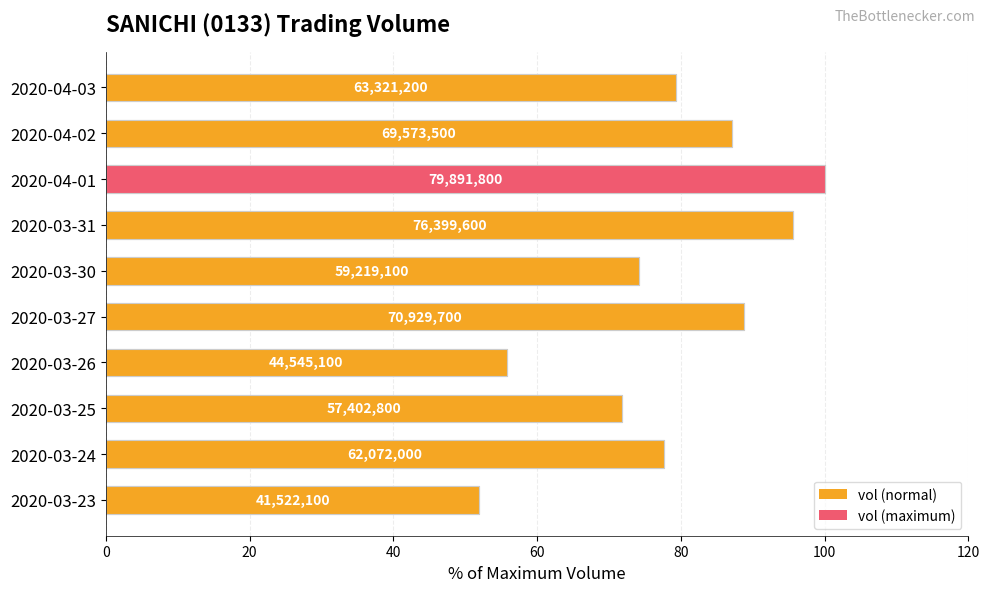

The value at 2020-03-27 is 55.2. True or false?

False